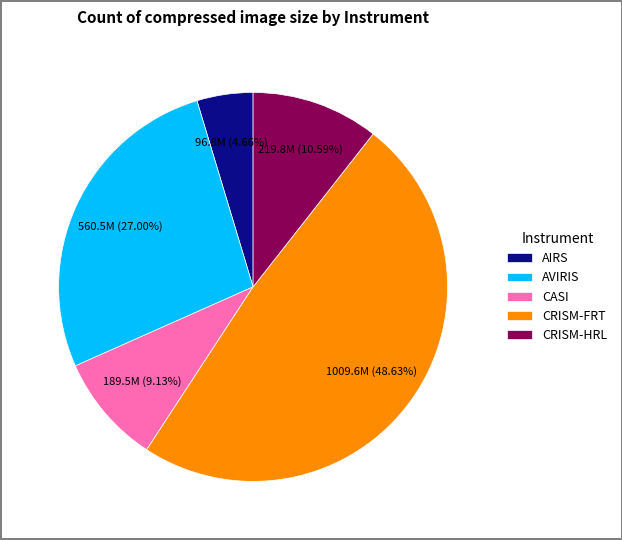

What is the ratio of the value at CRISM-HRL to the value at AVIRIS?

0.4